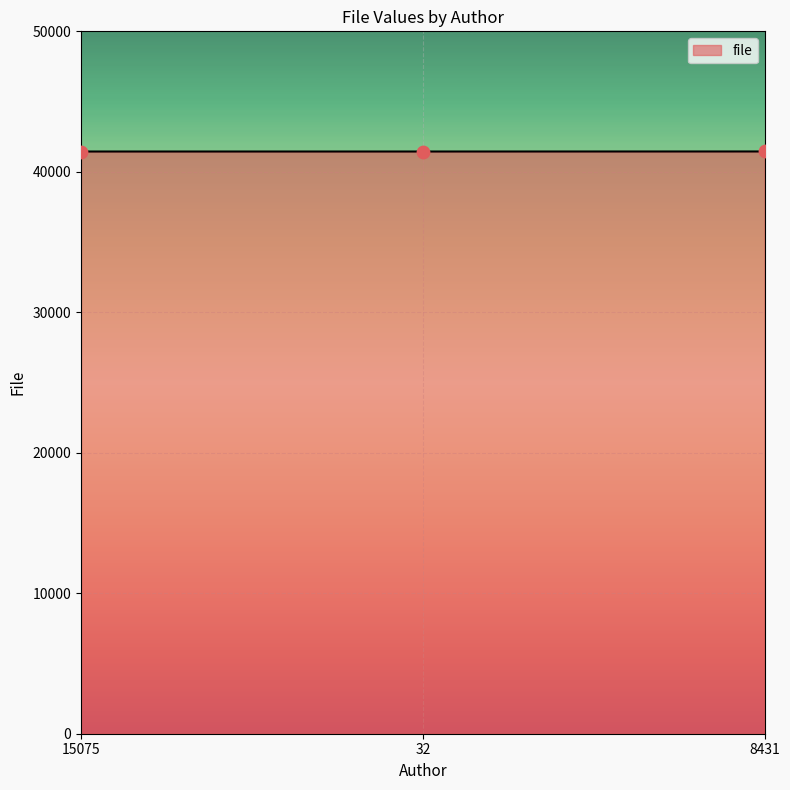

What is the ratio of the value at 32 to the value at 15075?

1.0